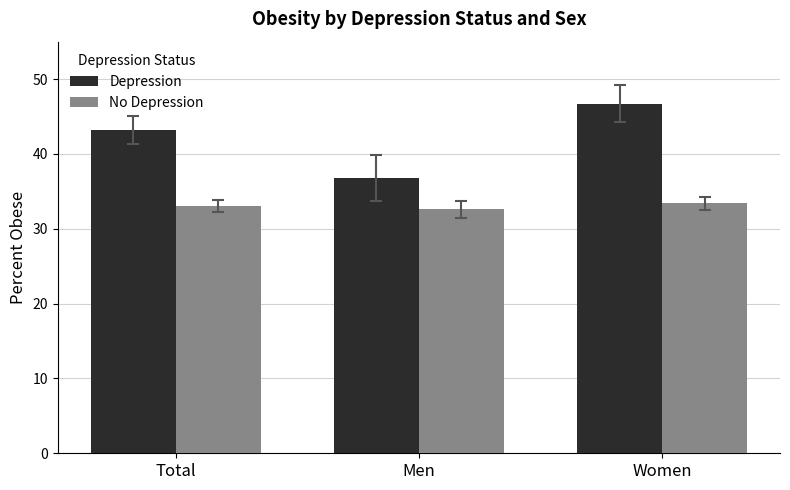

Which label corresponds to the largest value in the chart?

Women